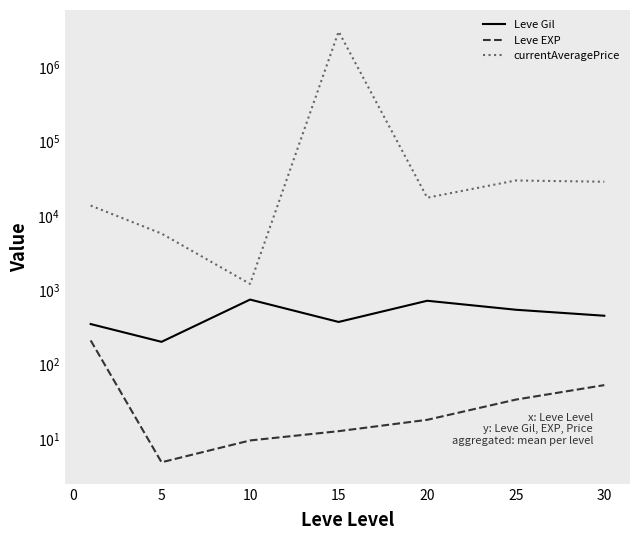

List the series in order of their peak value, lowest first.

Leve EXP, Leve Gil, currentAveragePrice